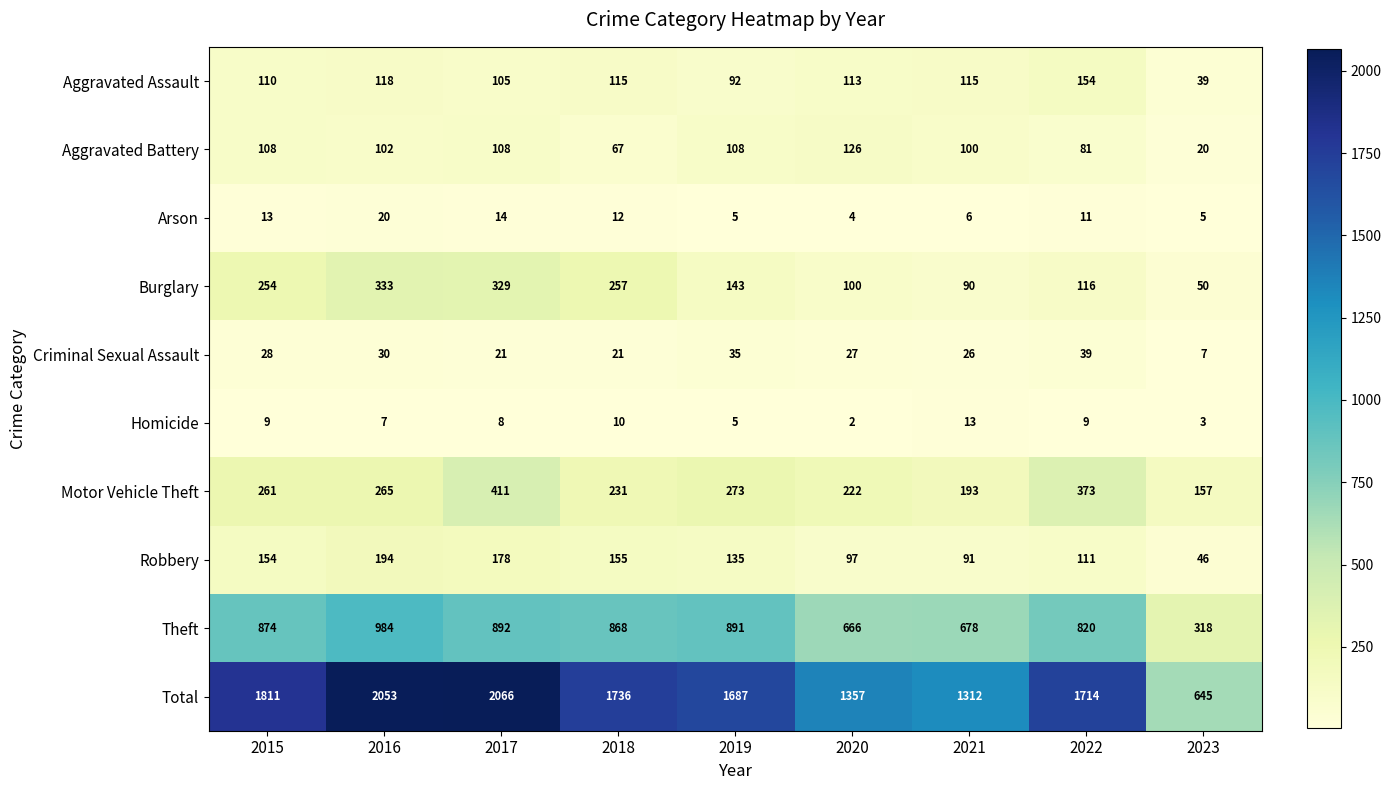

What is the greatest value displayed?

2066